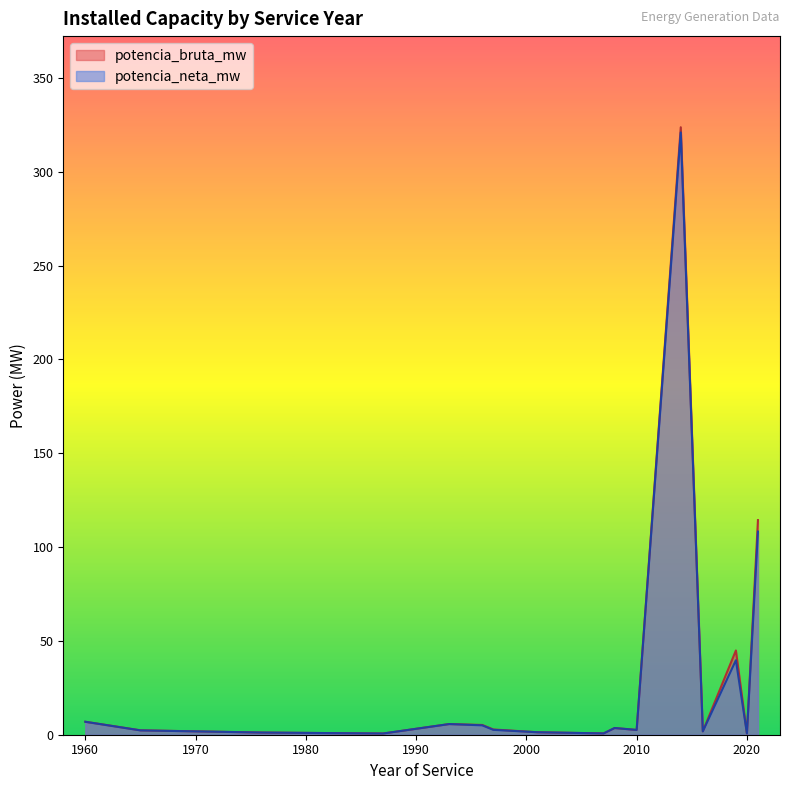

What is the greatest value displayed?

323.8